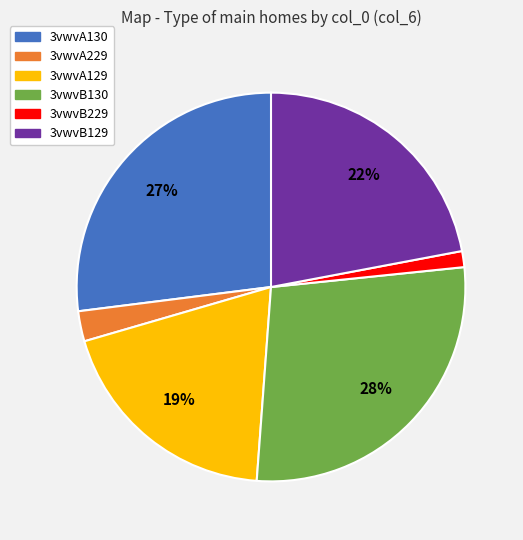

How many slices are in this pie chart?

6